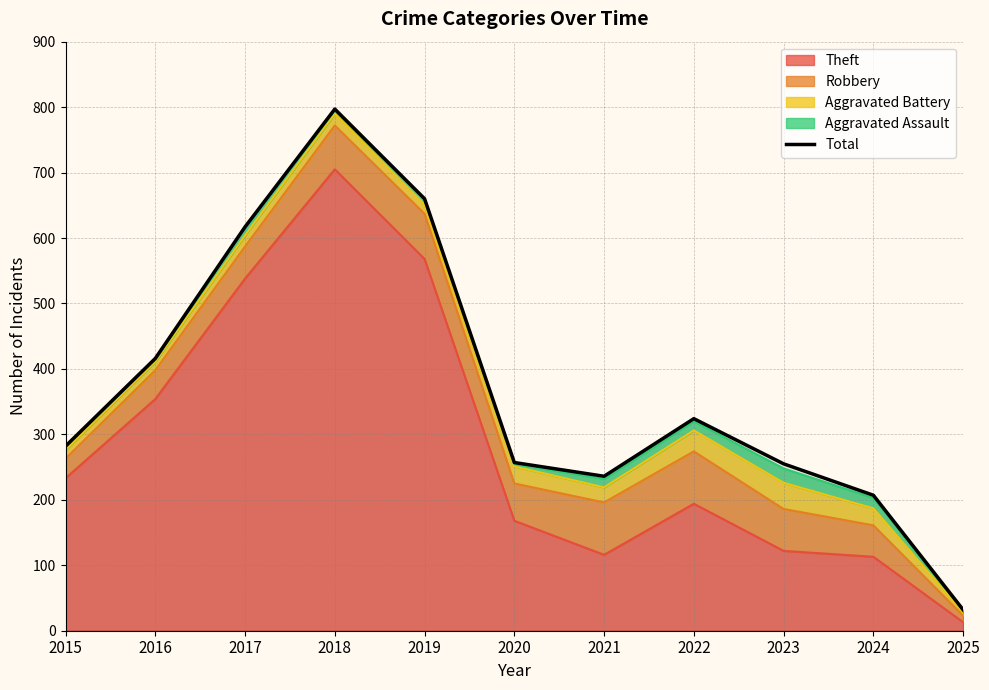

Where is the first local maximum?

2018